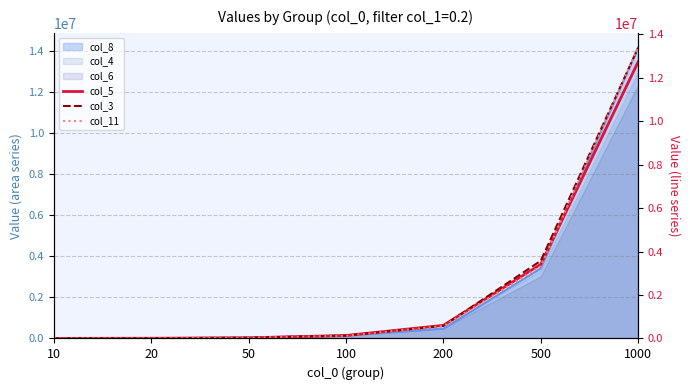

The col_11 series shows 36277 at 50. True or false?

True